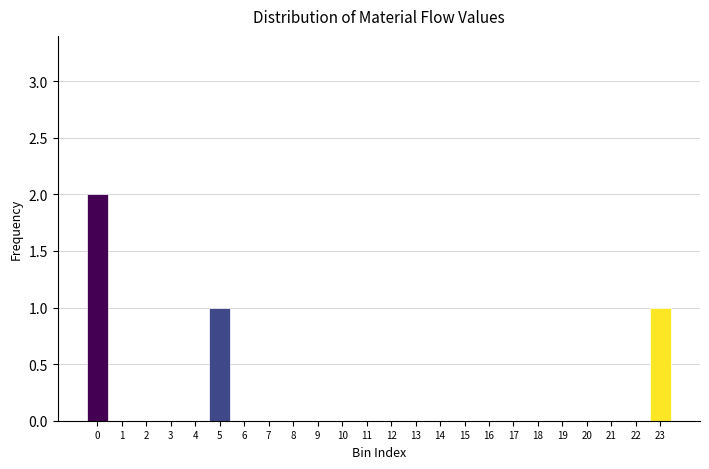

Reading left to right, transcribe all the data shown in this chart.

0=2	1=0	2=0	3=0	4=0	5=1	6=0	7=0	8=0	9=0	10=0	11=0	12=0	13=0	14=0	15=0	16=0	17=0	18=0	19=0	20=0	21=0	22=0	23=1